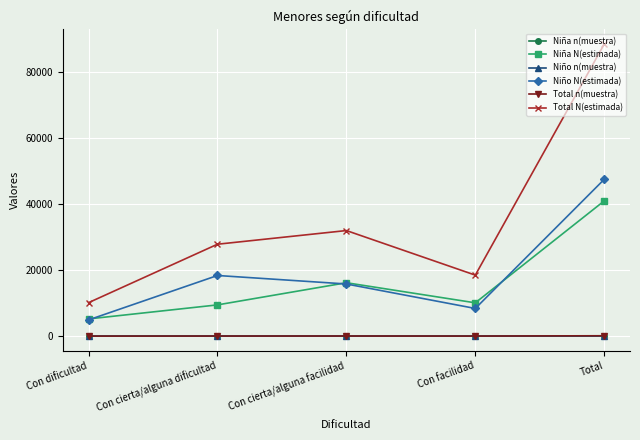

What is the label of the 2nd point from the right?

Con facilidad